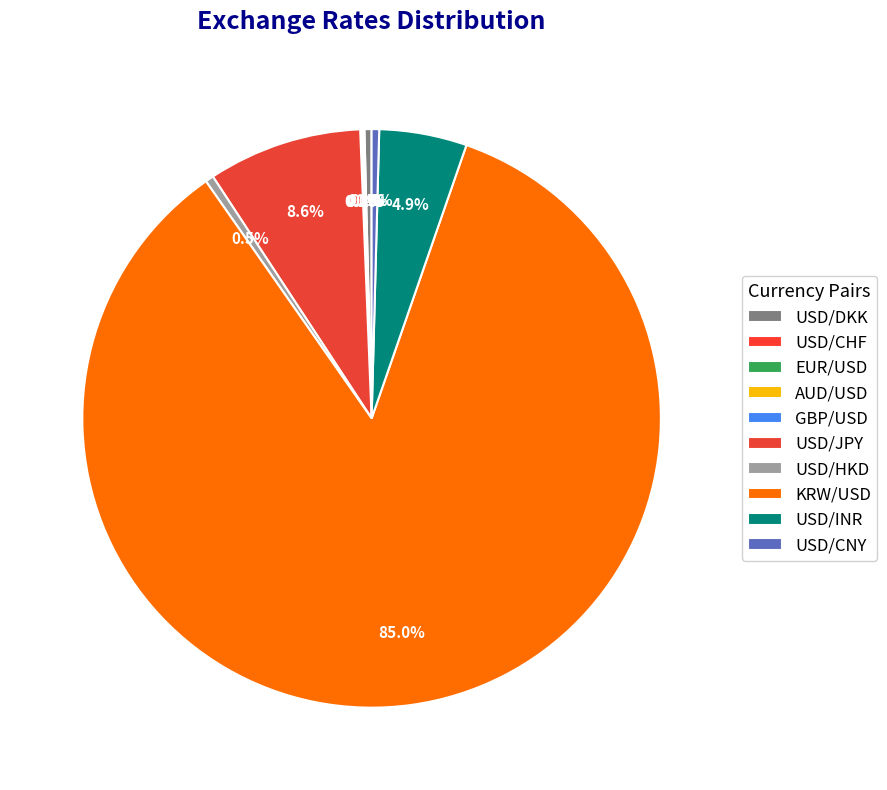

What percentage do USD/INR and USD/JPY together represent?

13.5%